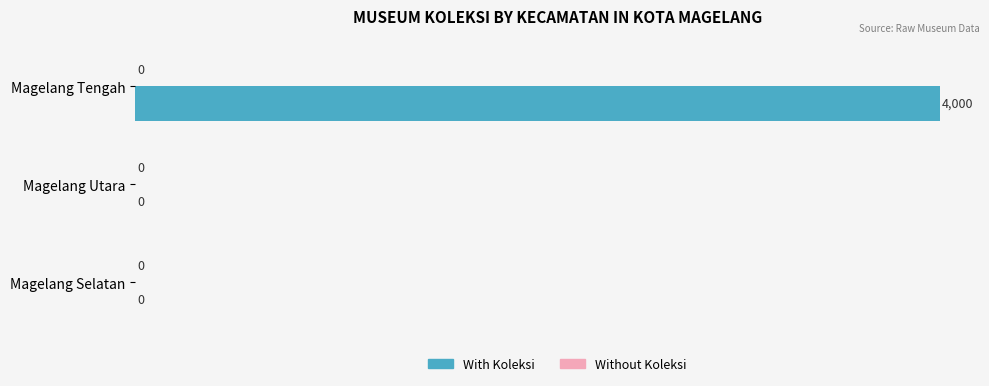

Between Magelang Selatan and Magelang Tengah, which is larger?

Magelang Tengah